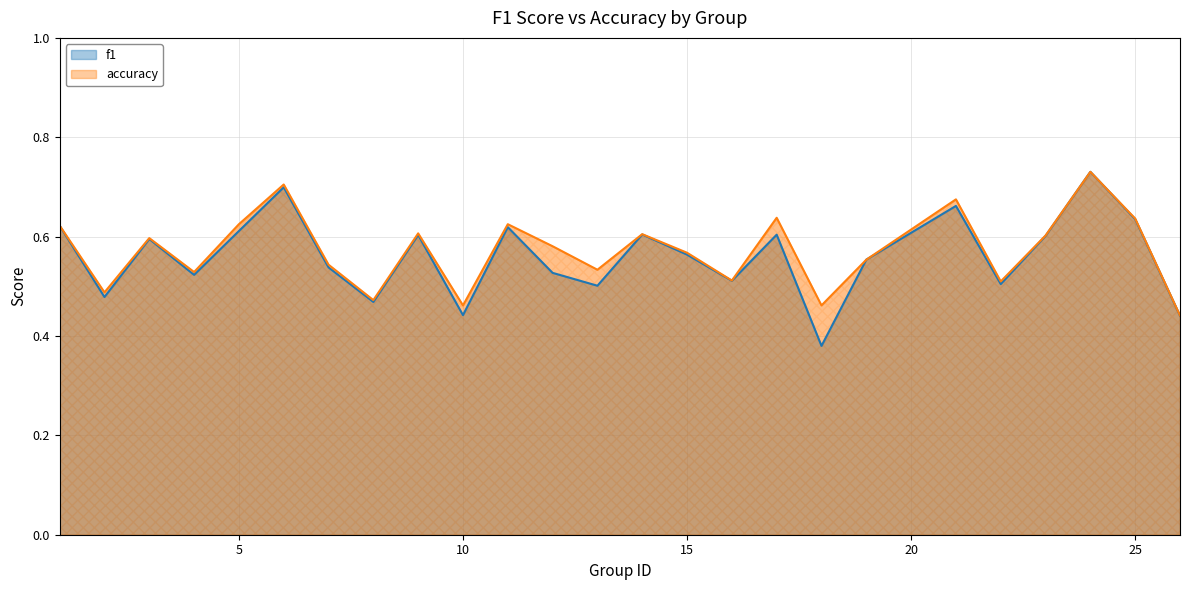

What is the average value of the f1 series?

0.6